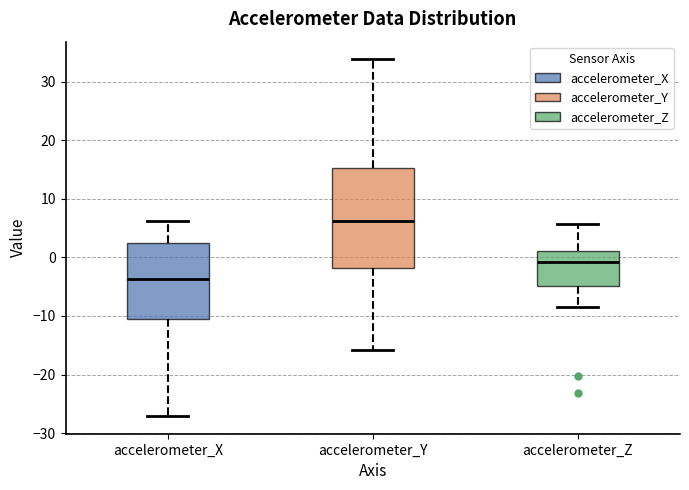

Where is the upper edge of the box for accelerometer_Y on the y-axis? The values are not printed on the chart, so give them approximately, as read against the axis.

15